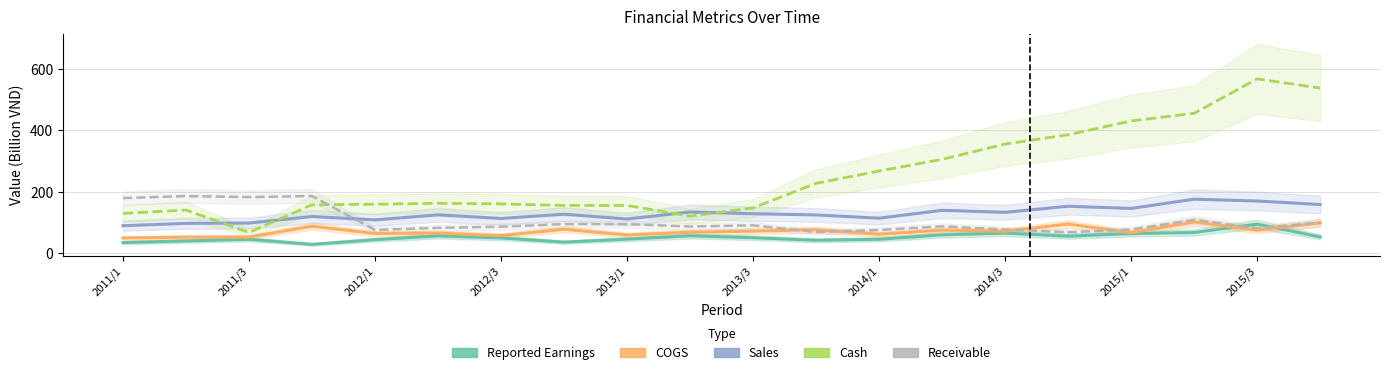

True or false: COGS and Receivable intersect in this chart.

True